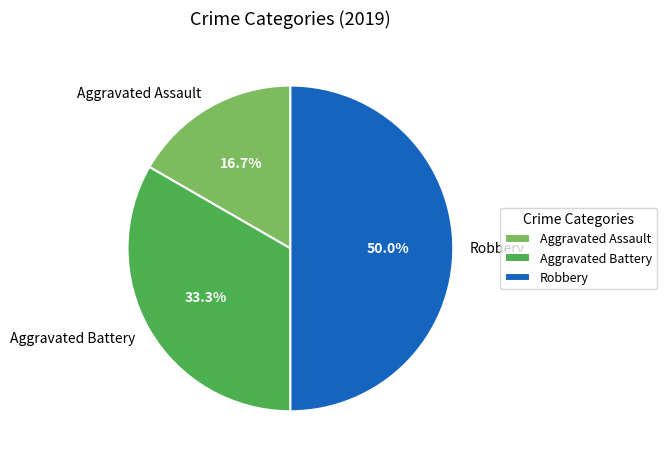

What is the largest slice in the pie chart?

Robbery